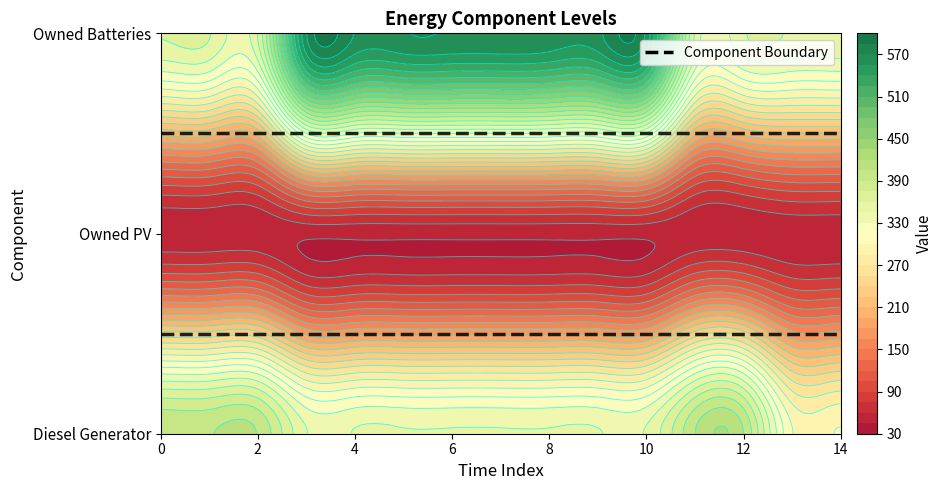

At how many categories does at least one series exceed 237?

15